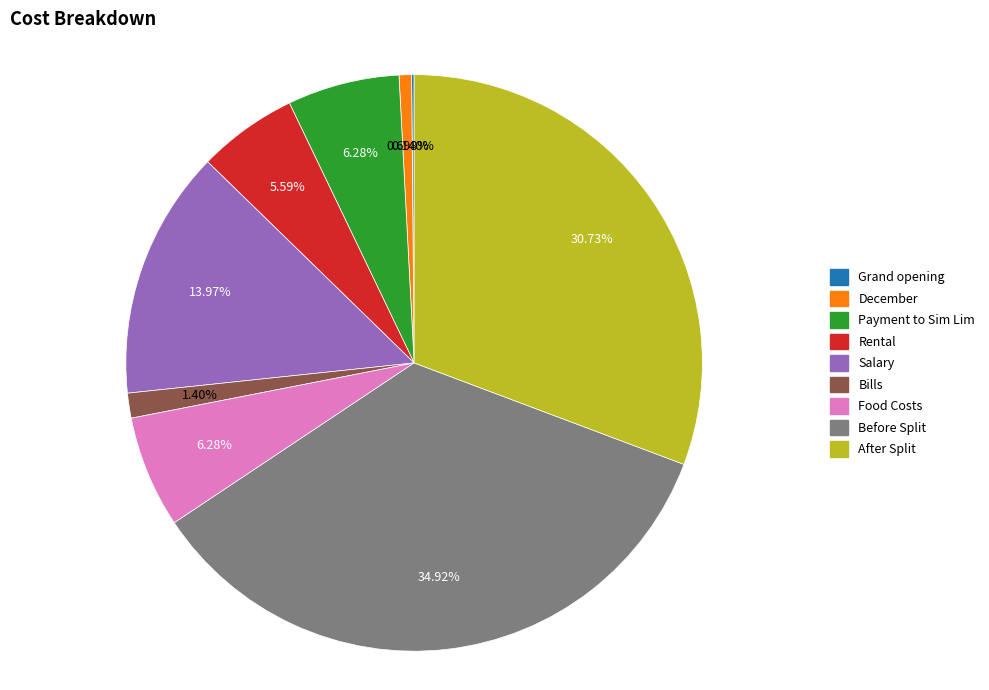

What is the largest slice in the pie chart?

Before Split